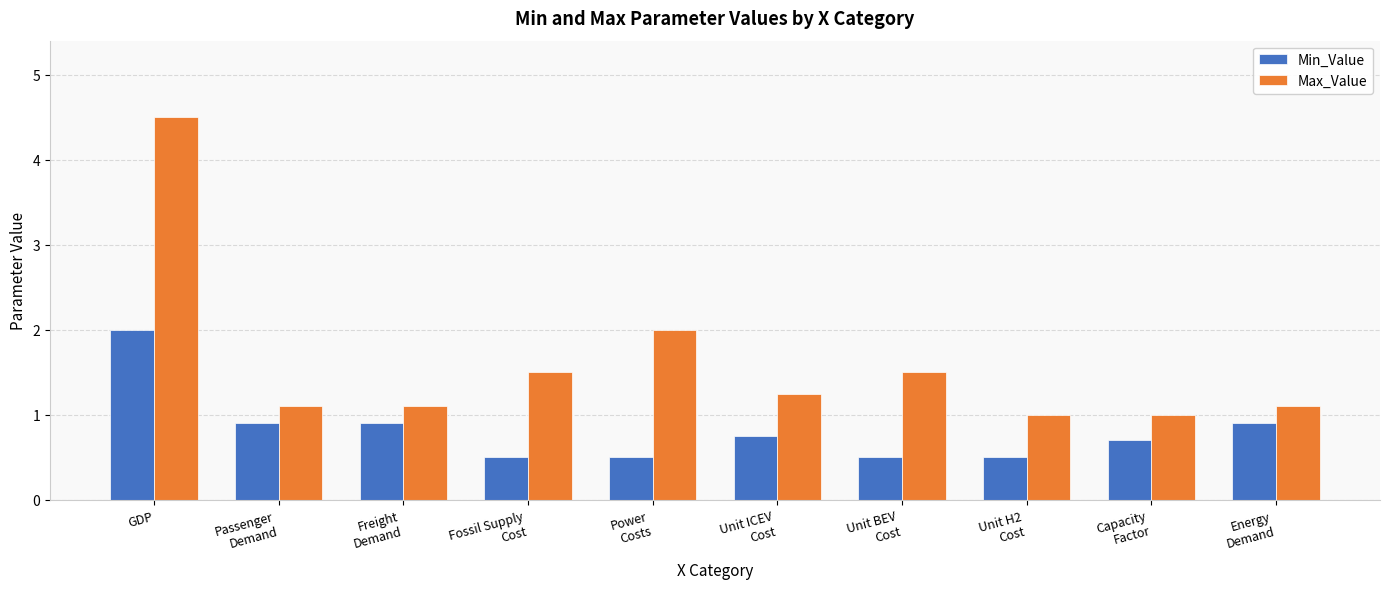

What is the value of the Min_Value bar at the 4th from the left?

0.5